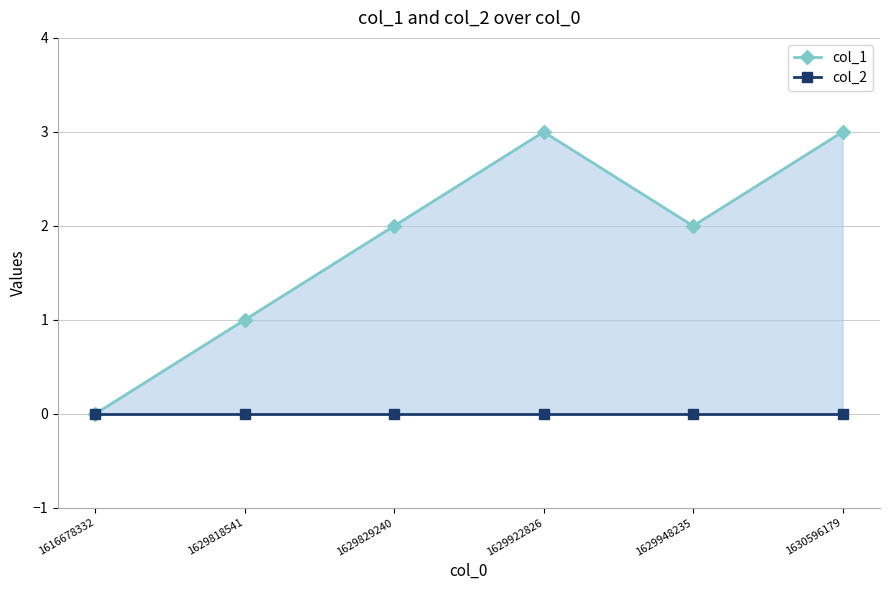

True or false: col_1 has a value of 1 at 1629948235.

False